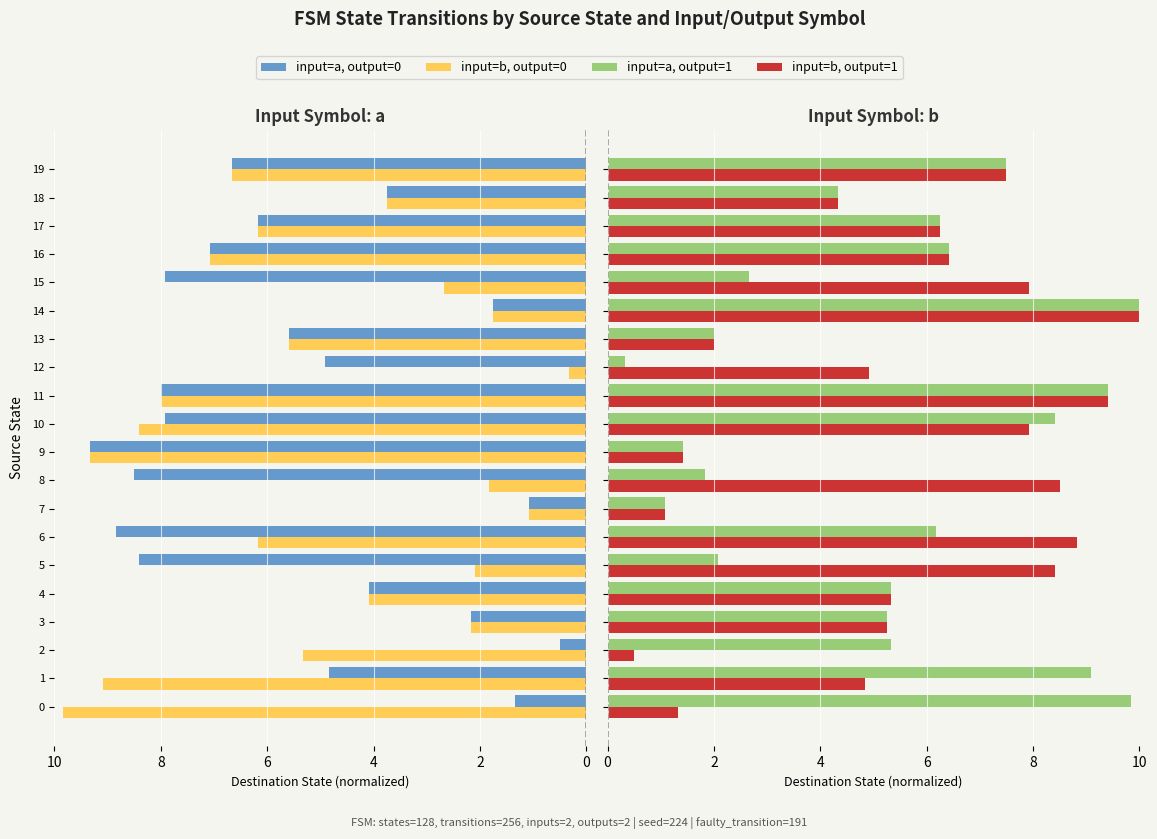

How many bars are there in each group?

4